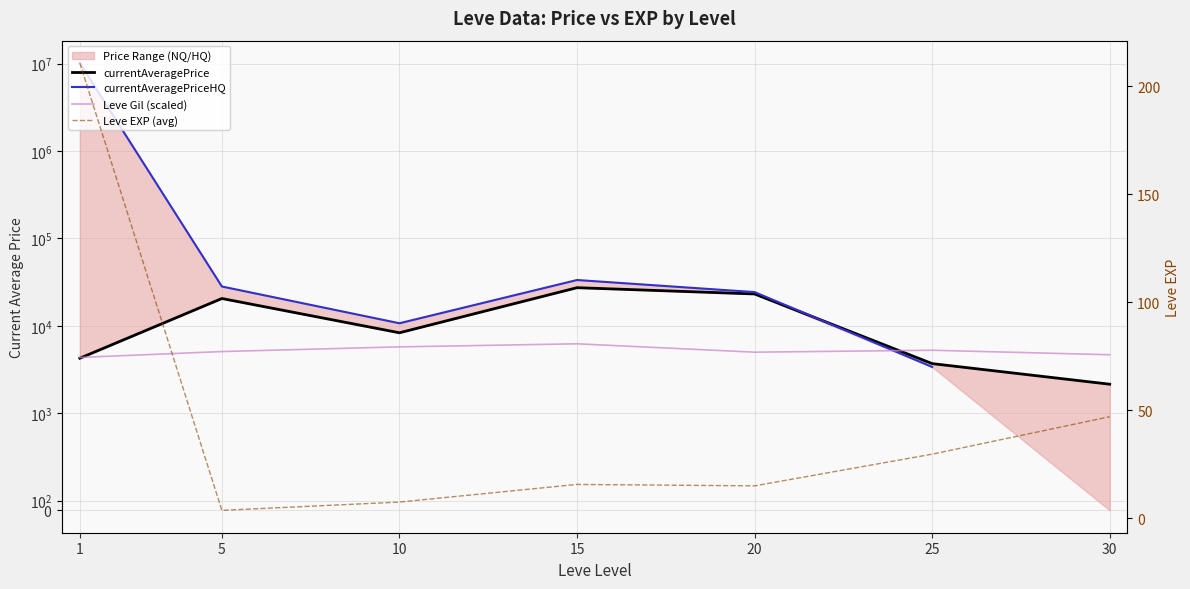

What is the difference between the second highest and second lowest values in the Leve EXP (avg) series?

39.5